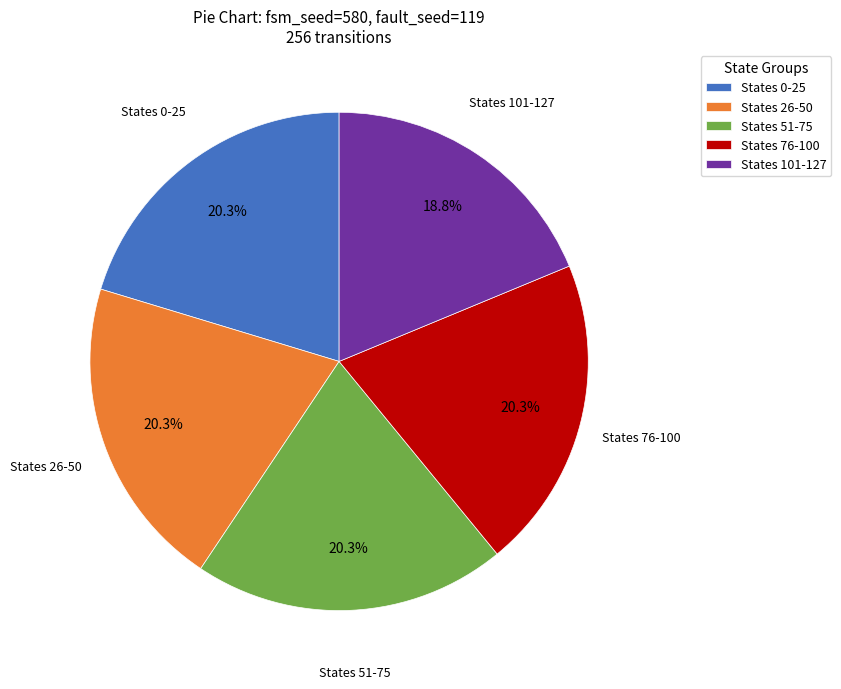

Approximately how many times larger is the value at States 26-50 compared to States 0-25?

1.0